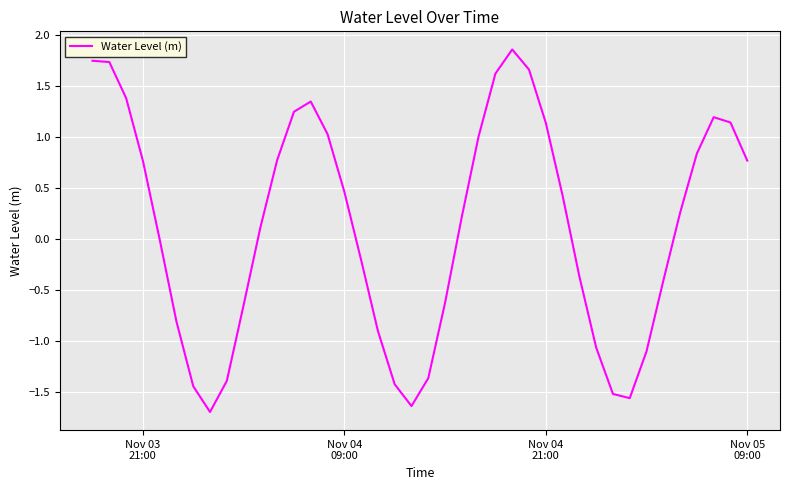

What is the maximum value shown in the chart?

1.9